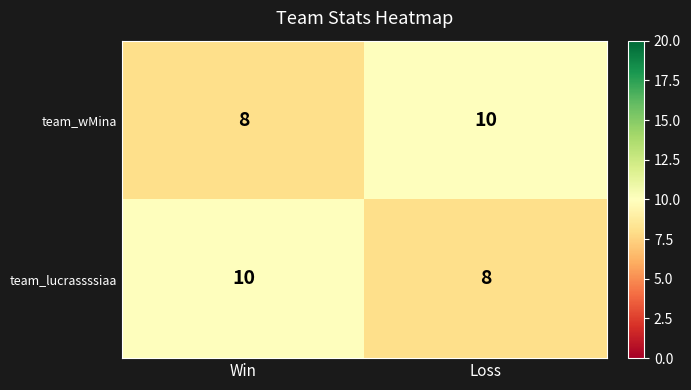

Rank the categories by team_lucrassssiaa value from lowest to highest.

Loss, Win